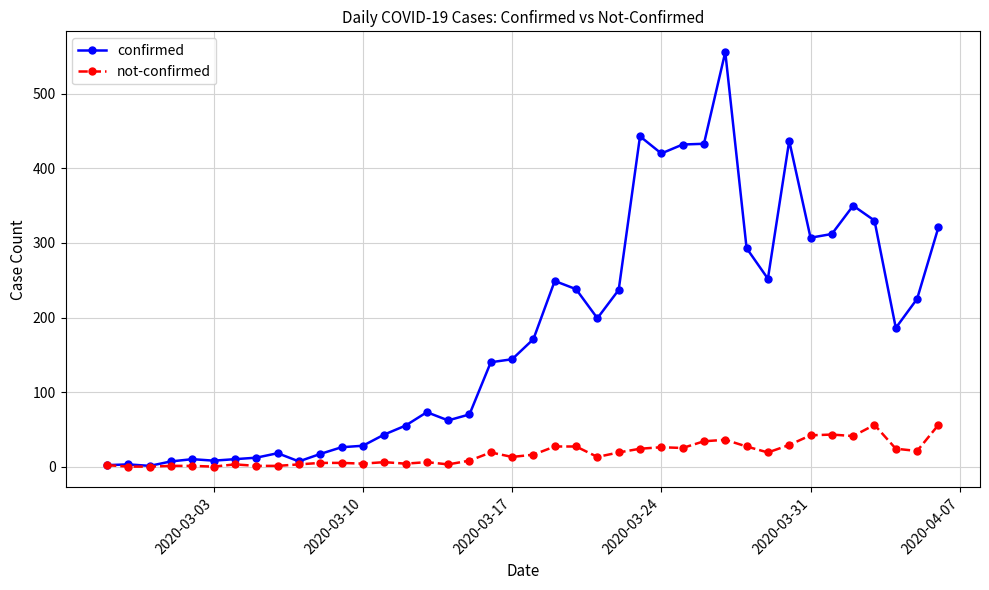

How many lines are shown in the chart?

2